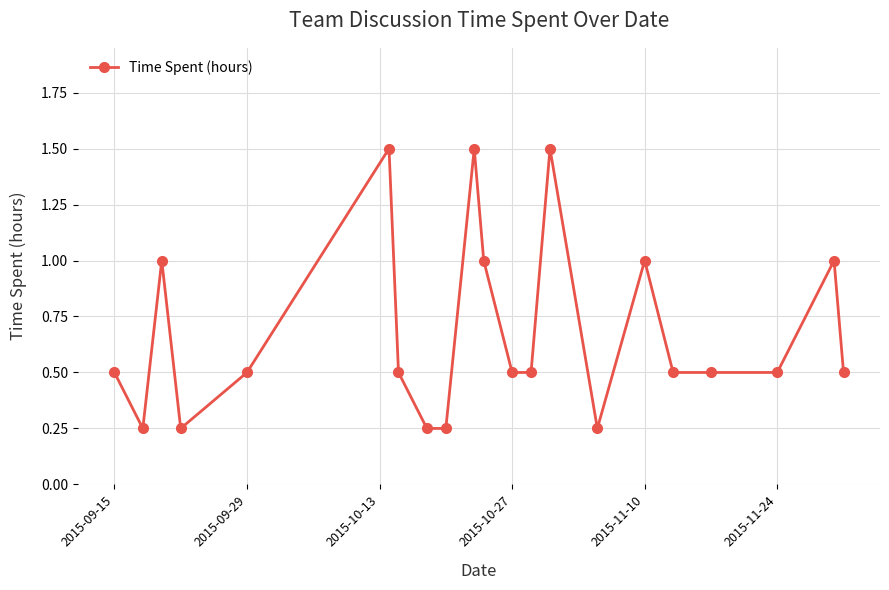

What is the value of the 20th point from the left?

1.0